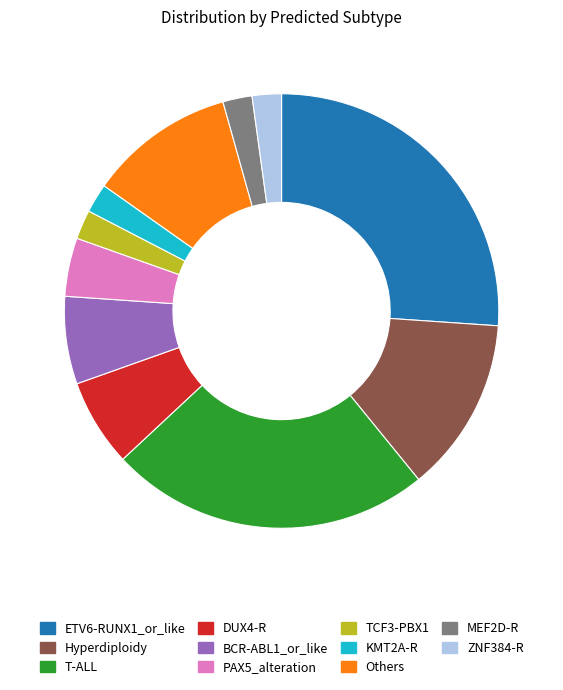

Which slice is the largest?

ETV6-RUNX1_or_like